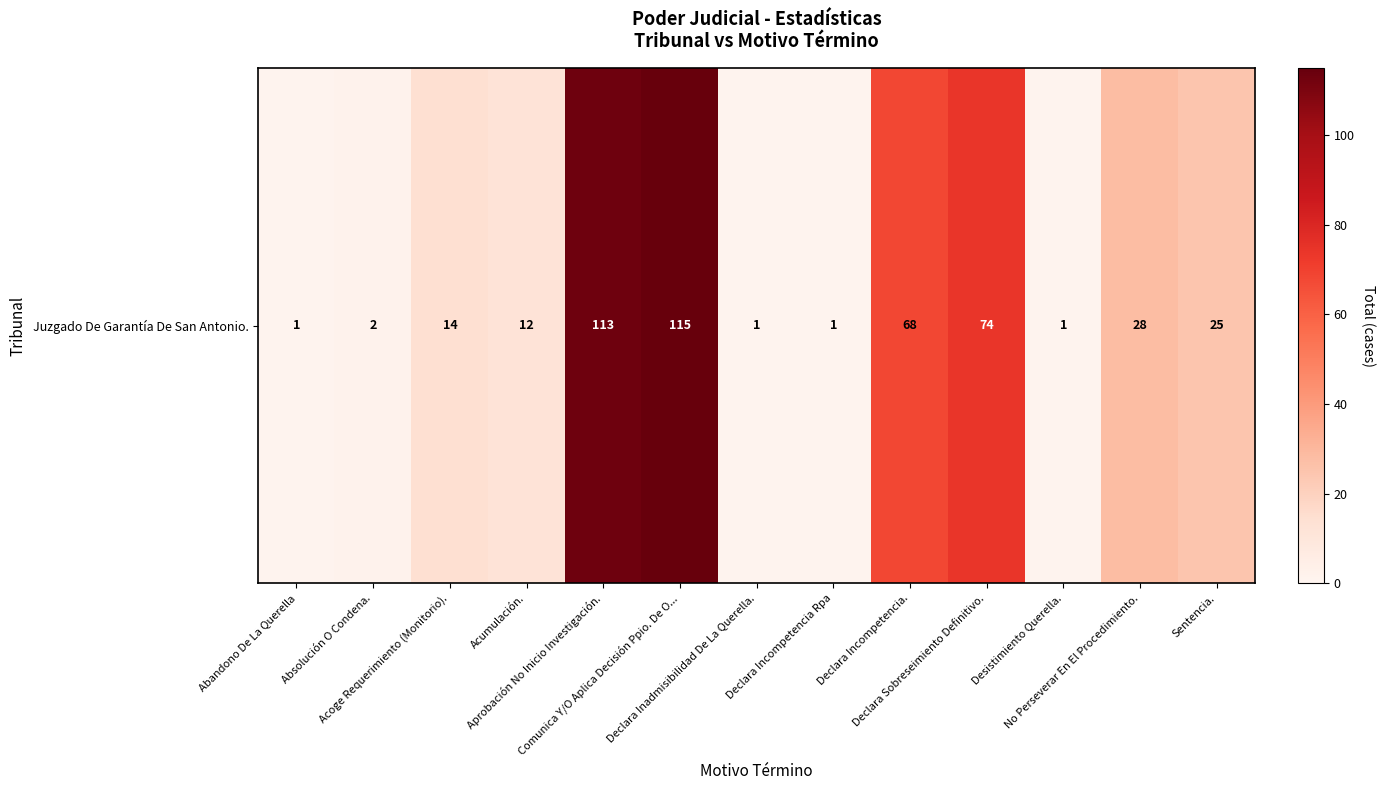

What is the difference between the second highest and second lowest values?

112